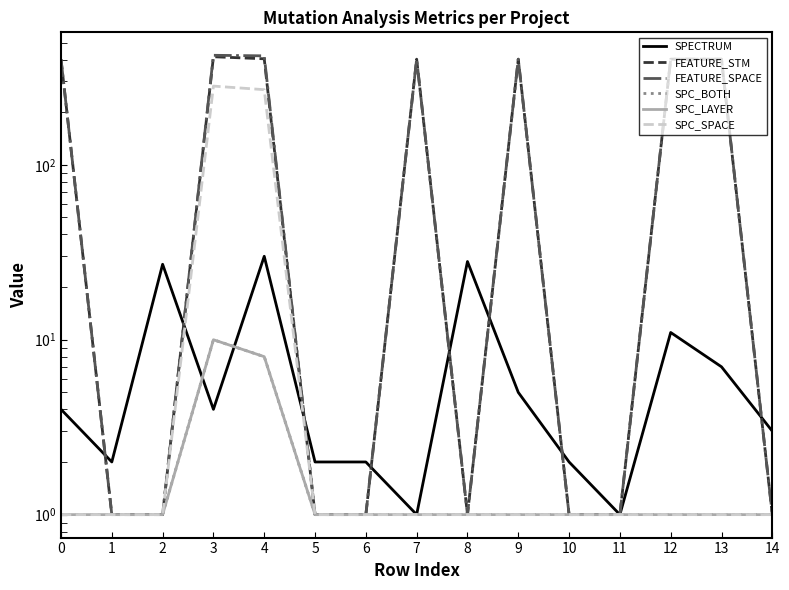

Which series has the largest total across all categories?

FEATURE_SPACE